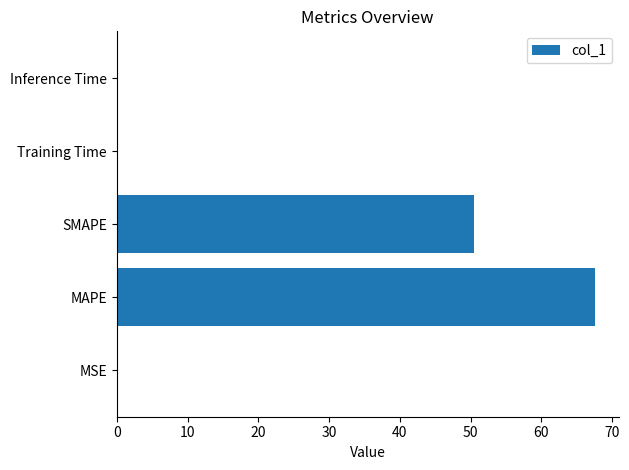

Is it true that the value at Training Time is 0.0?

True